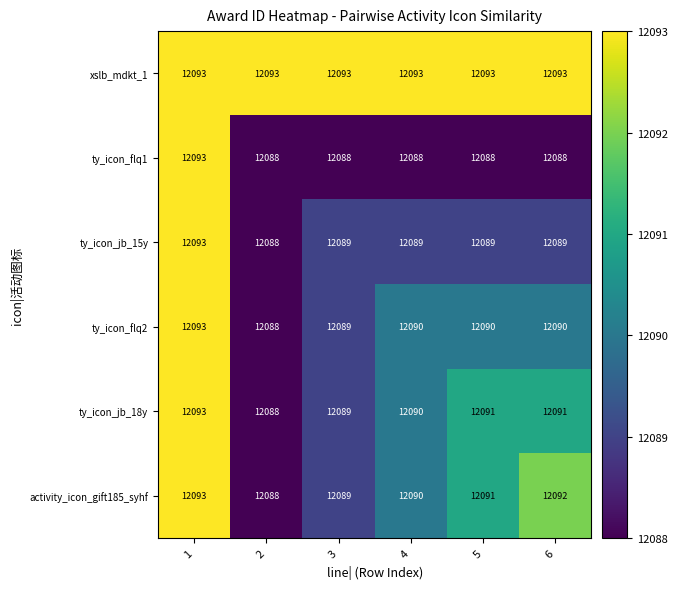

Which series has the widest spread of values?

ty_icon_flq1